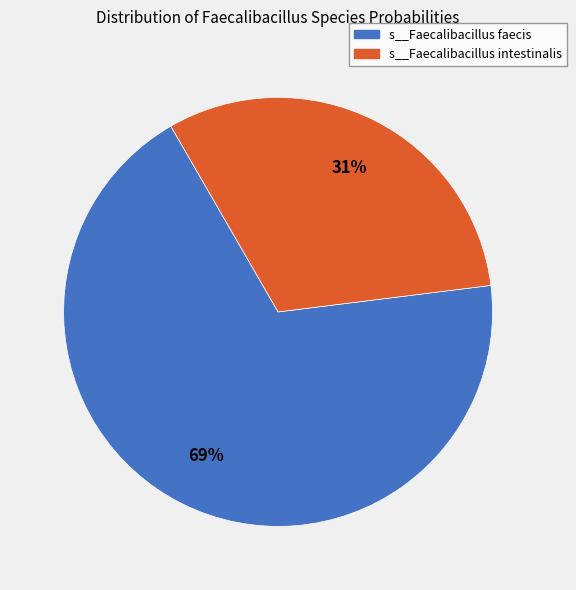

Is there a majority slice in this chart?

Yes